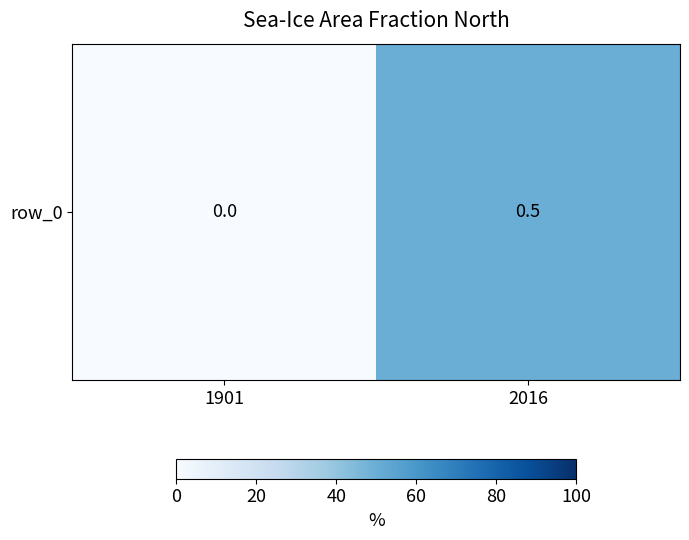

The chart shows a value of 0.0 at 1901. True or false?

True